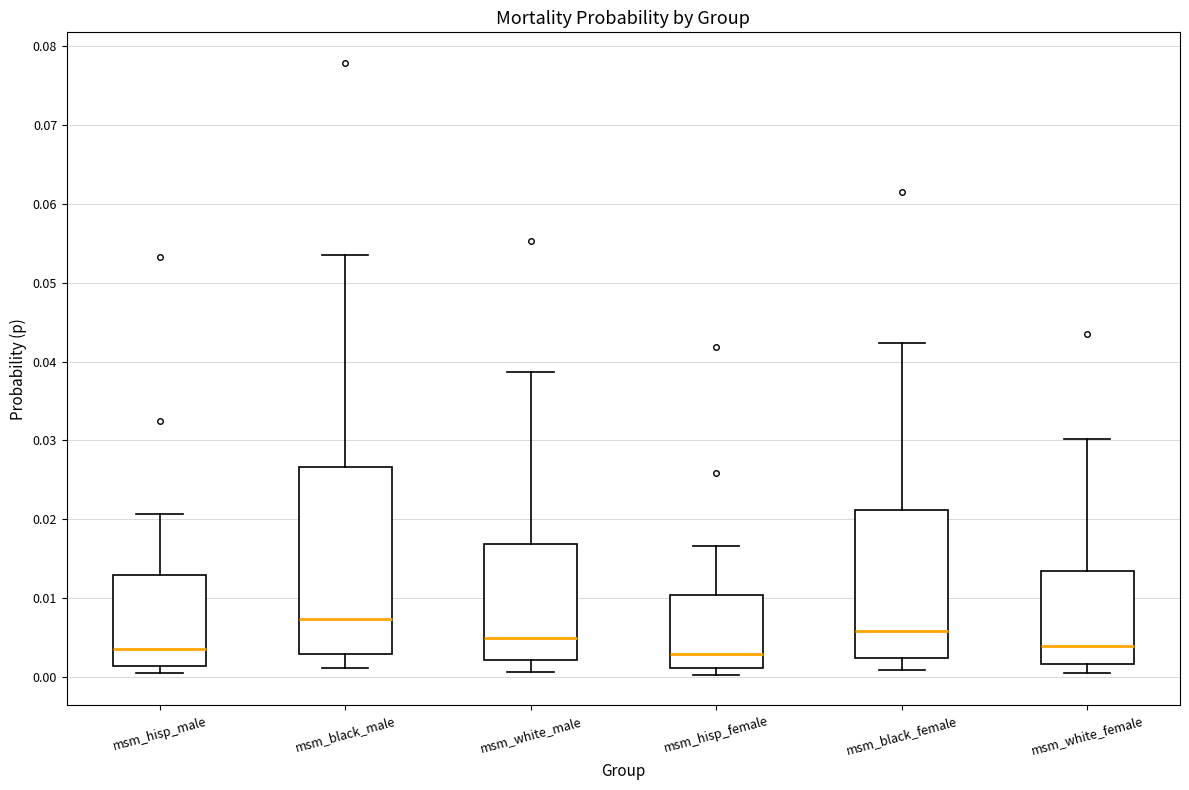

Which box is the tallest, from its lower edge to its upper edge?

msm_black_male